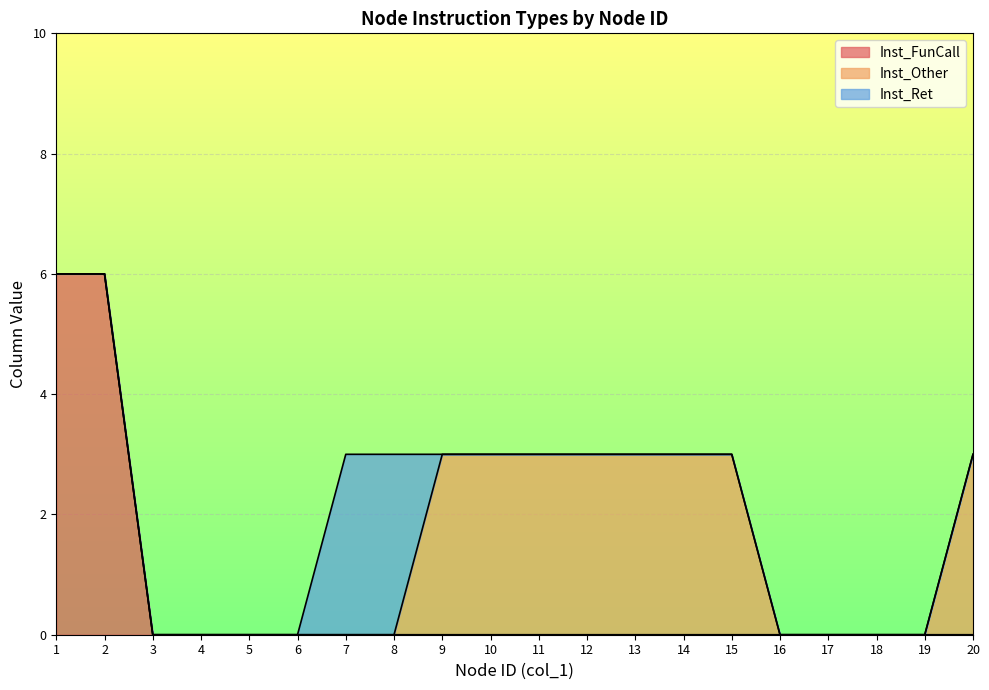

Reading left to right, what are all the values shown in this chart?

Inst_FunCall: 1=6	2=6	3=0	4=0	5=0	6=0	7=0	8=0	9=0	10=0	11=0	12=0	13=0	14=0	15=0	16=0	17=0	18=0	19=0	20=0
Inst_Other: 1=0	2=0	3=0	4=0	5=0	6=0	7=0	8=0	9=3	10=3	11=3	12=3	13=3	14=3	15=3	16=0	17=0	18=0	19=0	20=3
Inst_Ret: 1=0	2=0	3=0	4=0	5=0	6=0	7=3	8=3	9=0	10=0	11=0	12=0	13=0	14=0	15=0	16=0	17=0	18=0	19=0	20=0